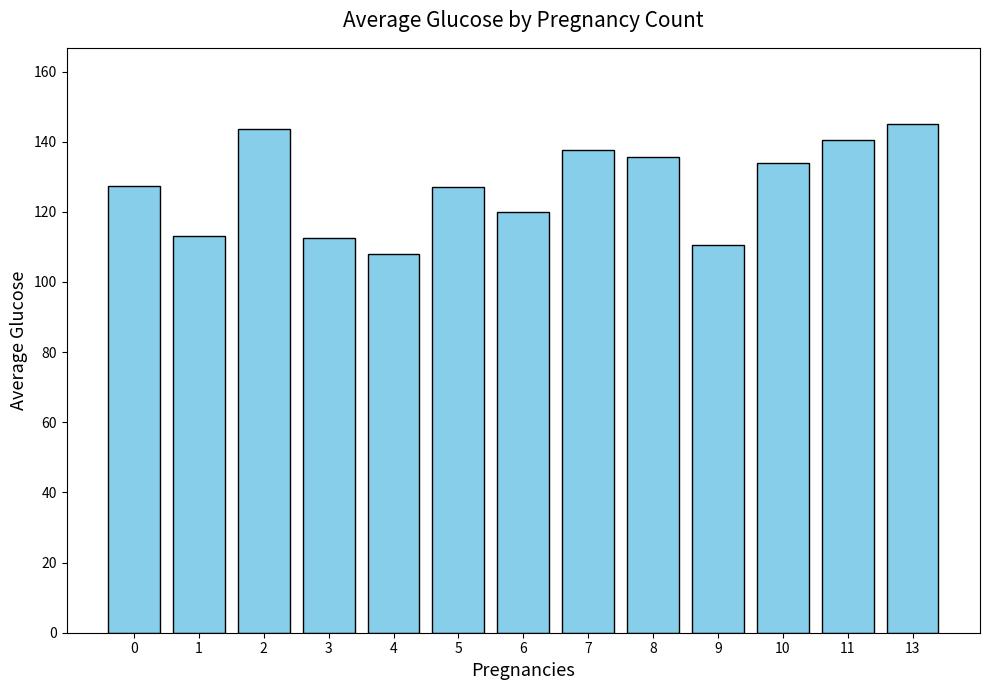

The chart shows a value of 44.3 at 7. True or false?

False